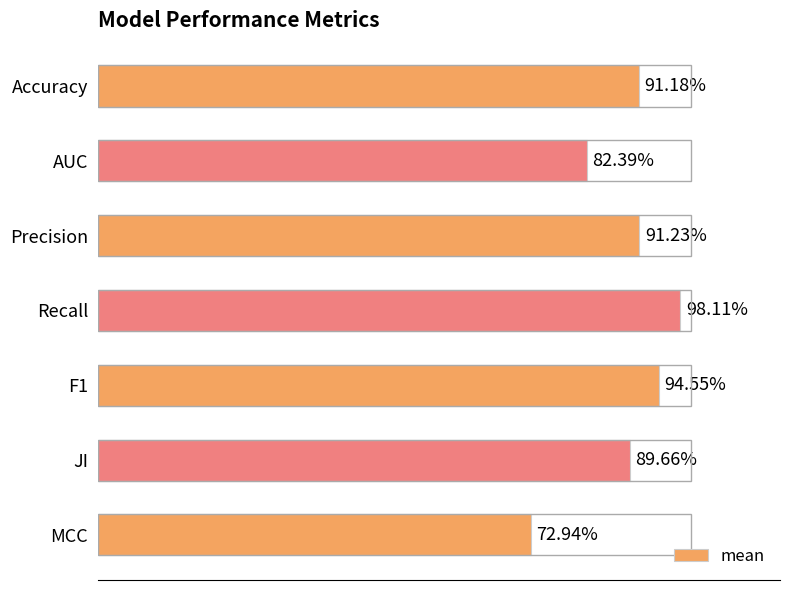

Does the chart contain any negative values?

No